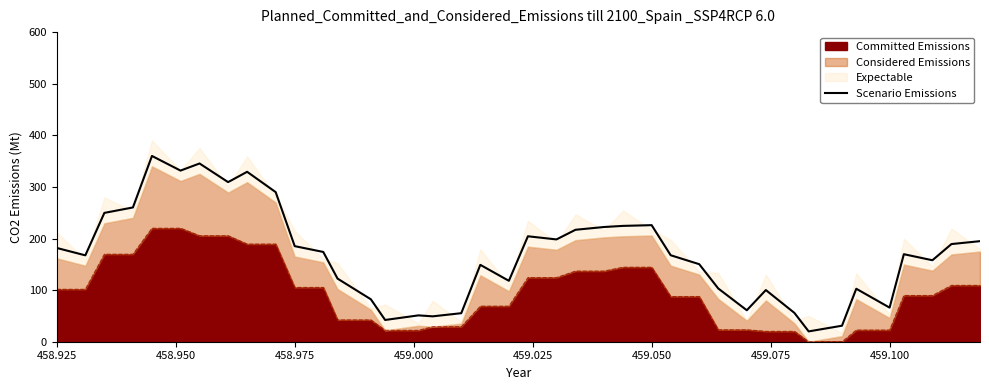

Is it true that the value at 459.075 is 231.4?

False